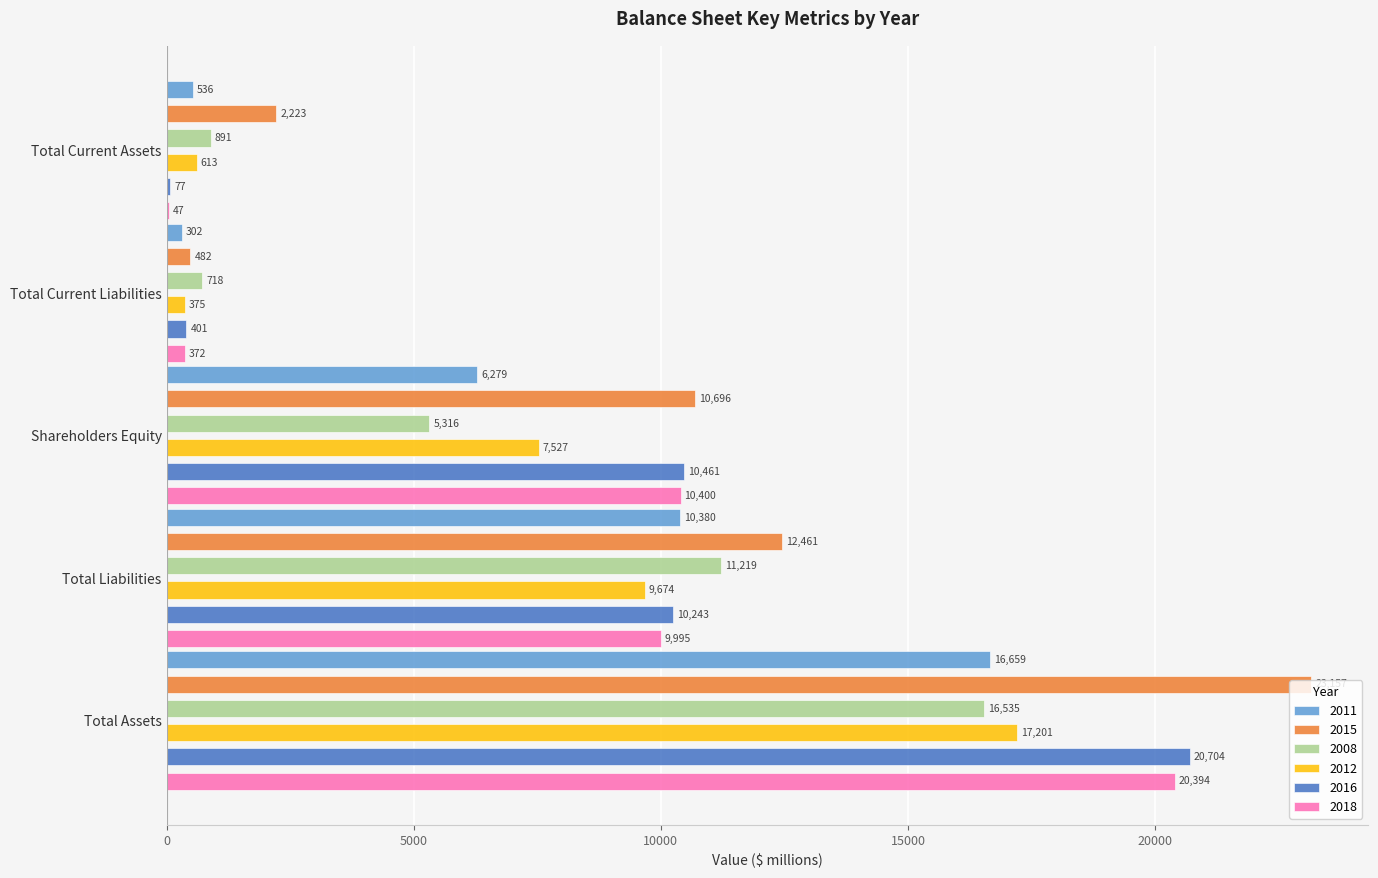

At which category does the chart reach its minimum across all series?

Total Current Assets